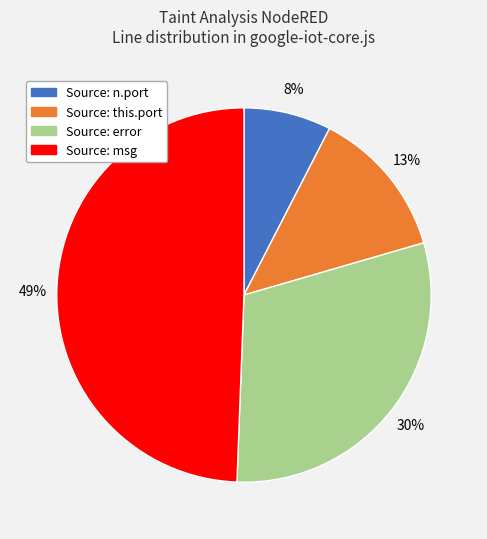

To the nearest percent, what is the difference between the Source: error and Source: this.port slice percentages?

17%